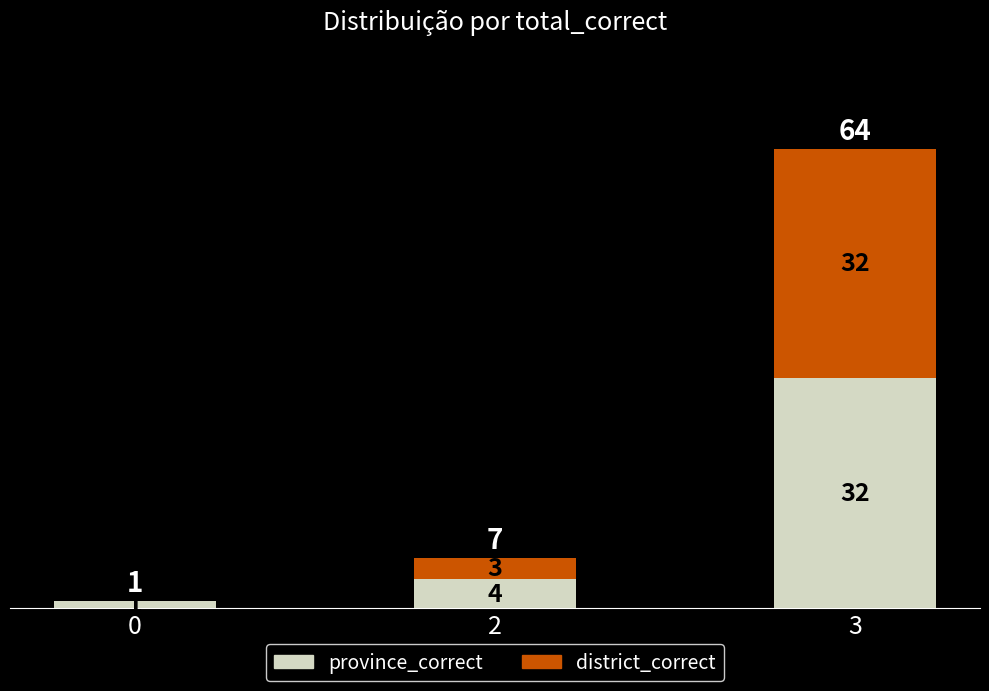

At which category is the sum across all series the highest?

3